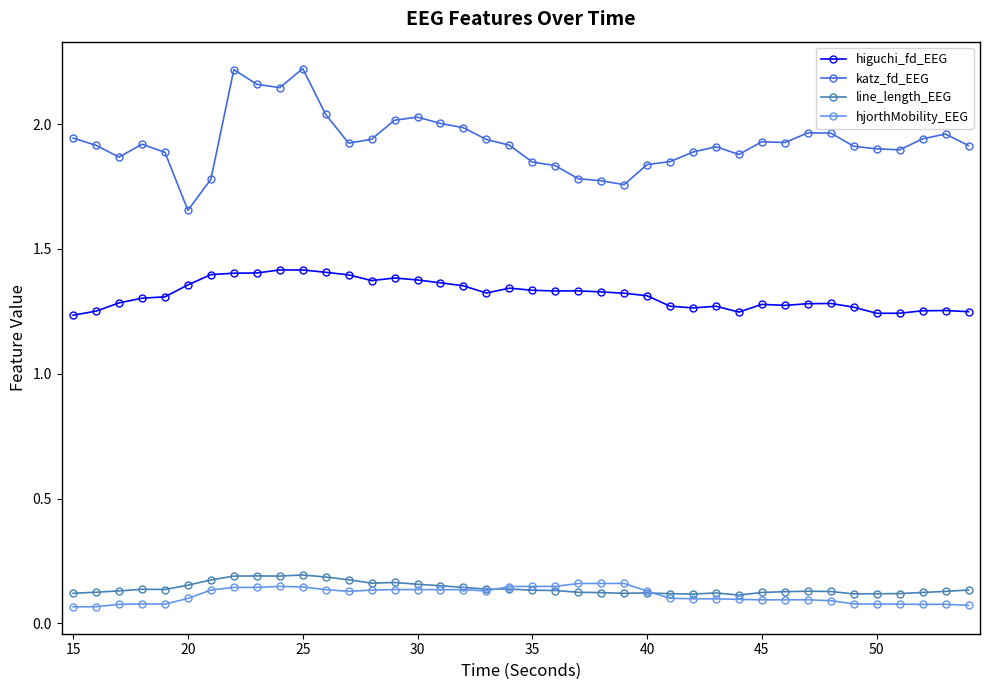

True or false: line_length_EEG has more than 2 points higher than both neighbors.

True